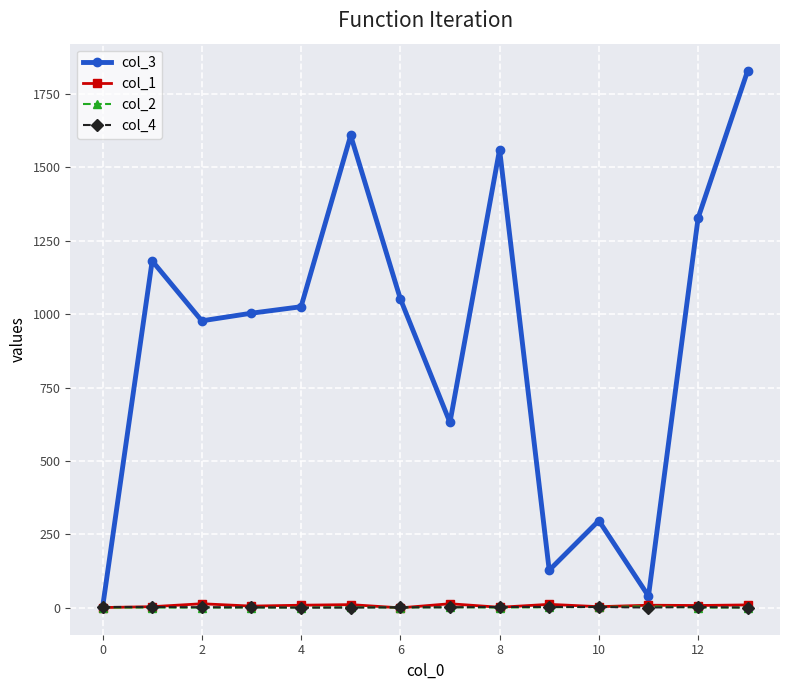

What are all the series names shown in the legend?

col_3, col_1, col_2, col_4